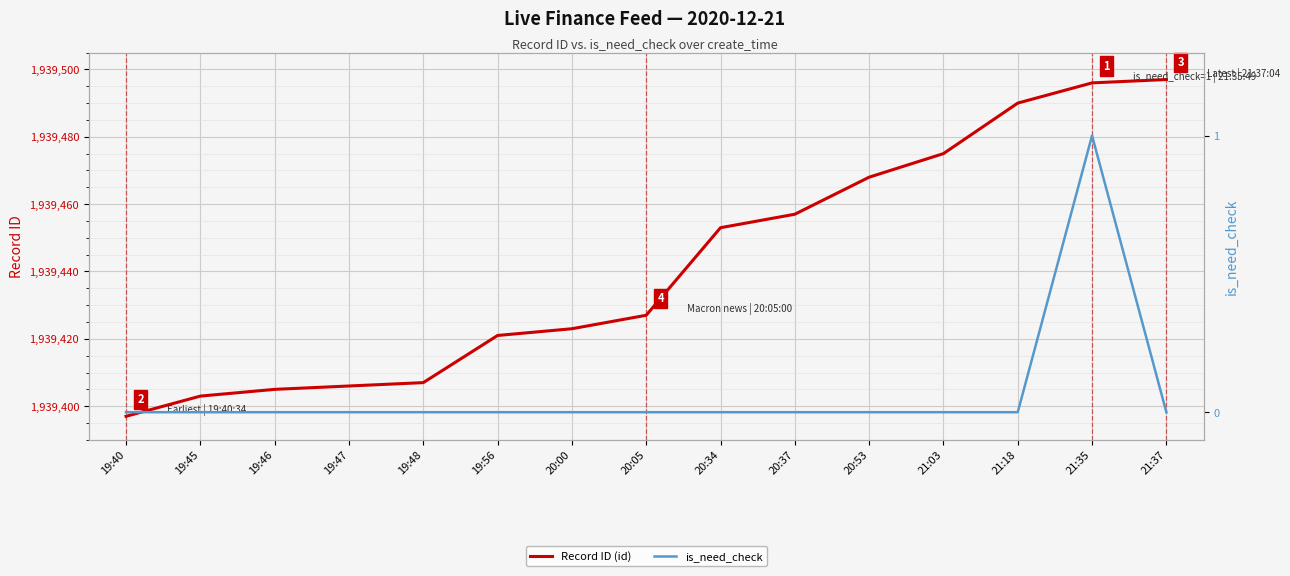

At which label is Record ID (id) closest to 1939447?

20:34